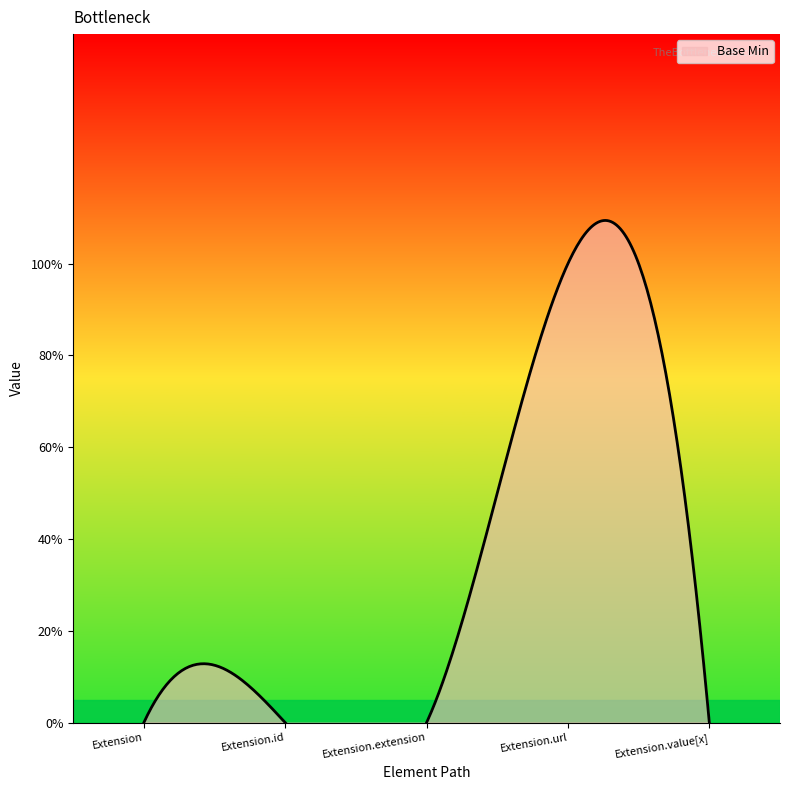

The value at Extension.id is 0. True or false?

True